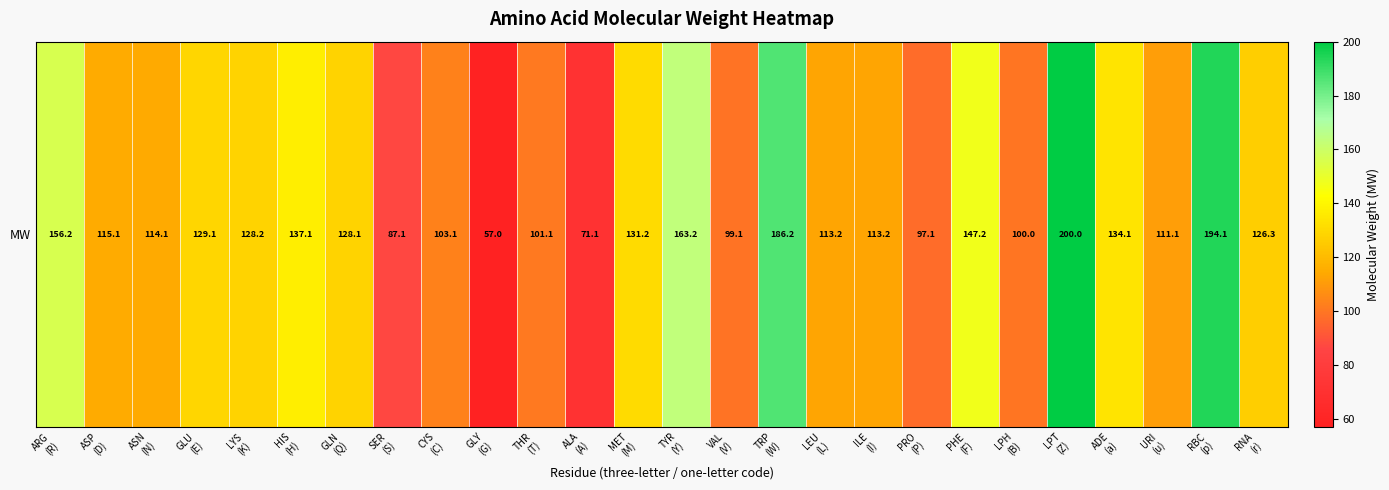

What is the change in value from LEU
(L) to LPT
(Z)?

+86.8